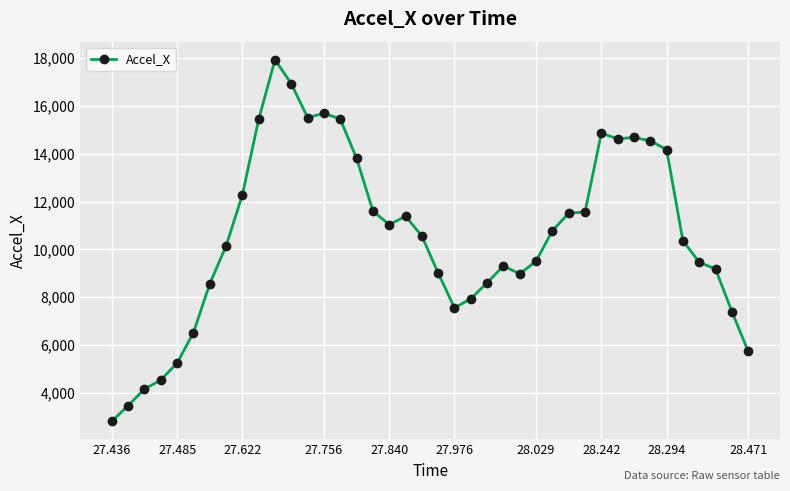

What is the value of the 9th point from the left?

12276